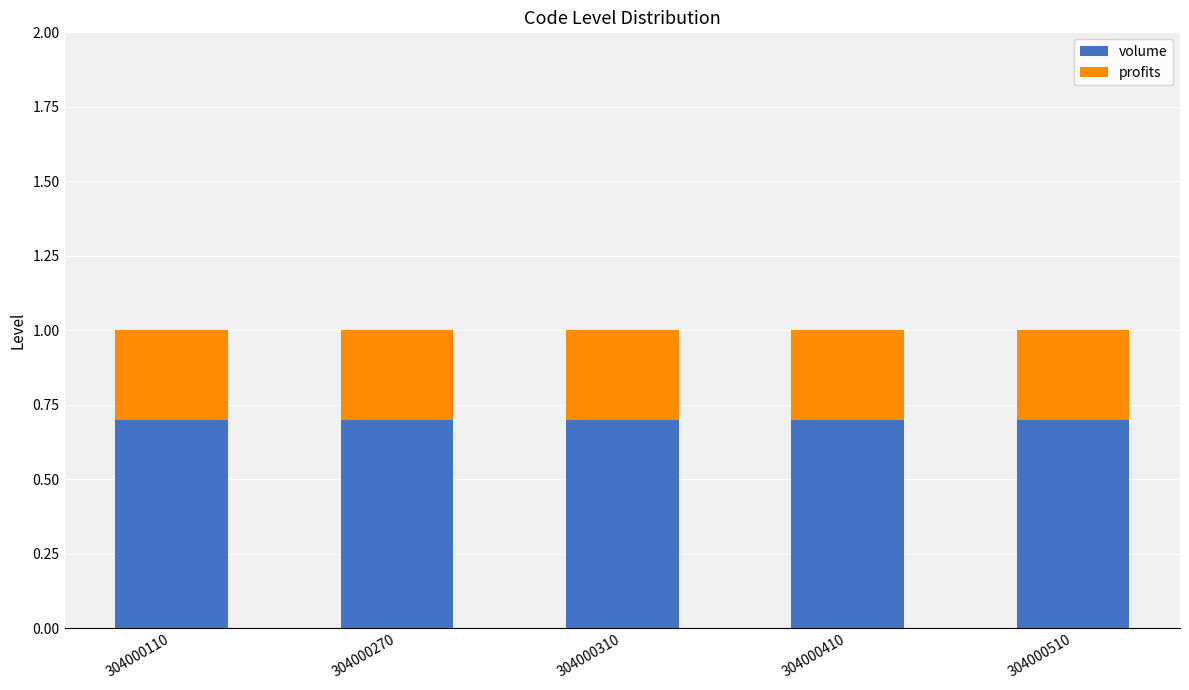

The volume series shows 0.7 at 304000270. True or false?

True